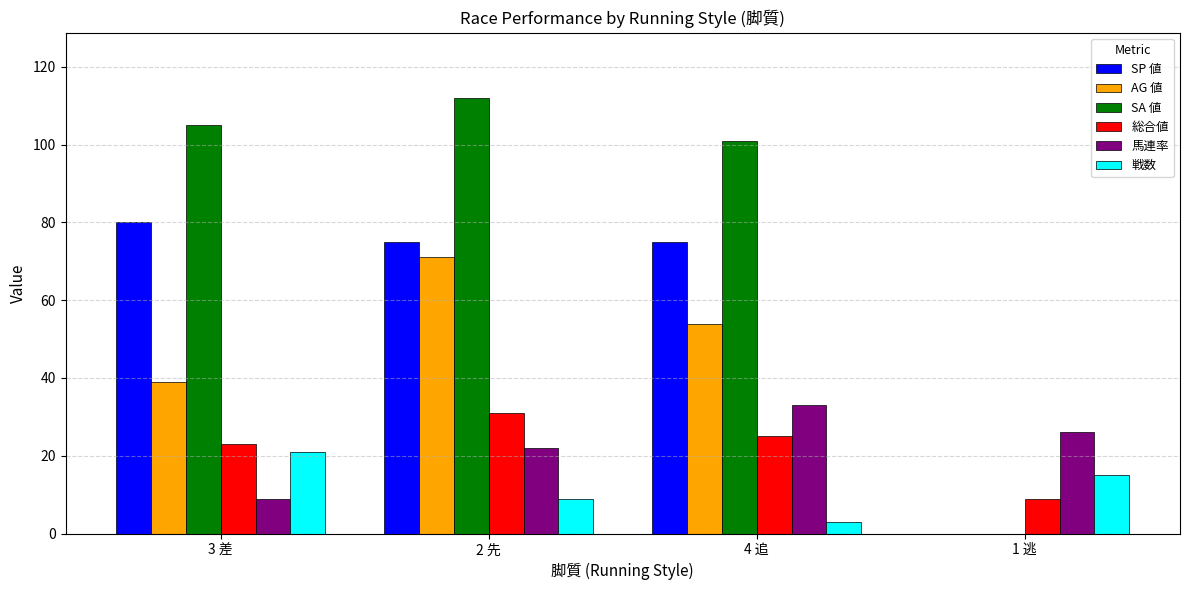

How many data points does each series have?

4